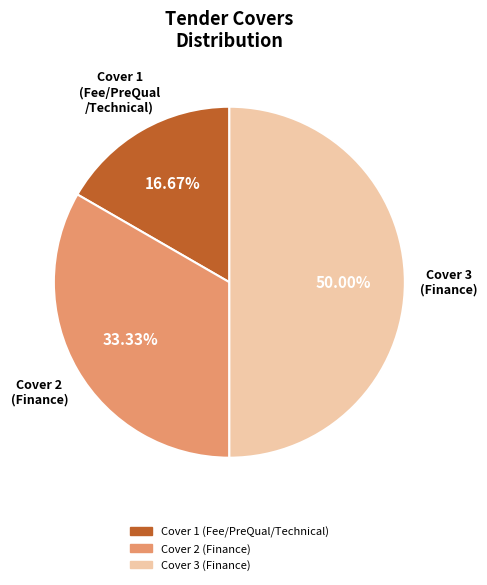

How many slices are in this pie chart?

3